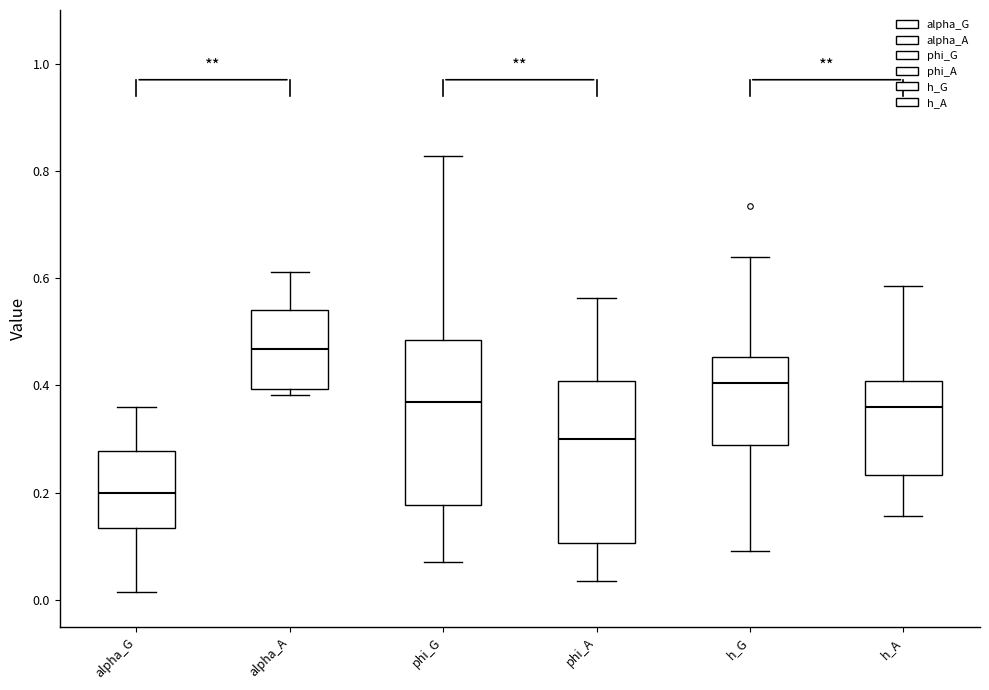

Which box has the highest median line?

alpha_A